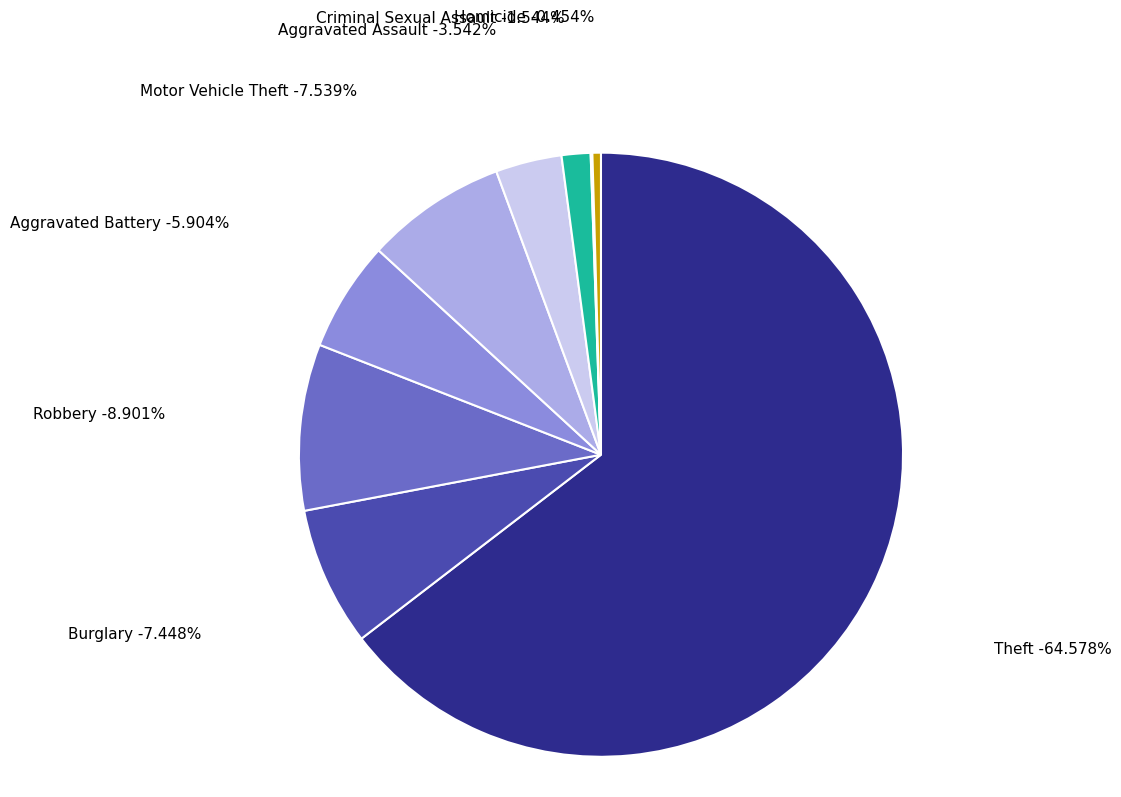

Is there a majority slice in this chart?

Yes